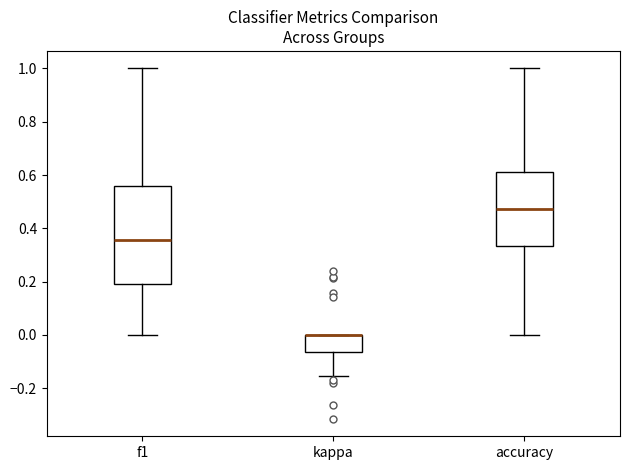

Where does the lower whisker of the box for accuracy end on the y-axis? The values are not printed on the chart, so give them approximately, as read against the axis.

0.00